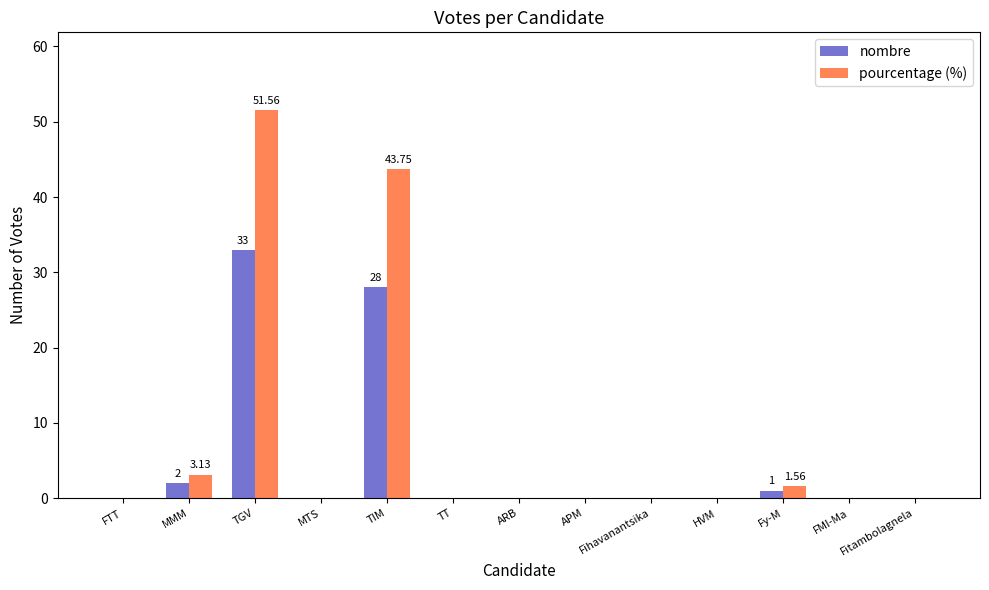

What is the sum of the pourcentage (%) values at TIM and Fihavanantsika?

43.8